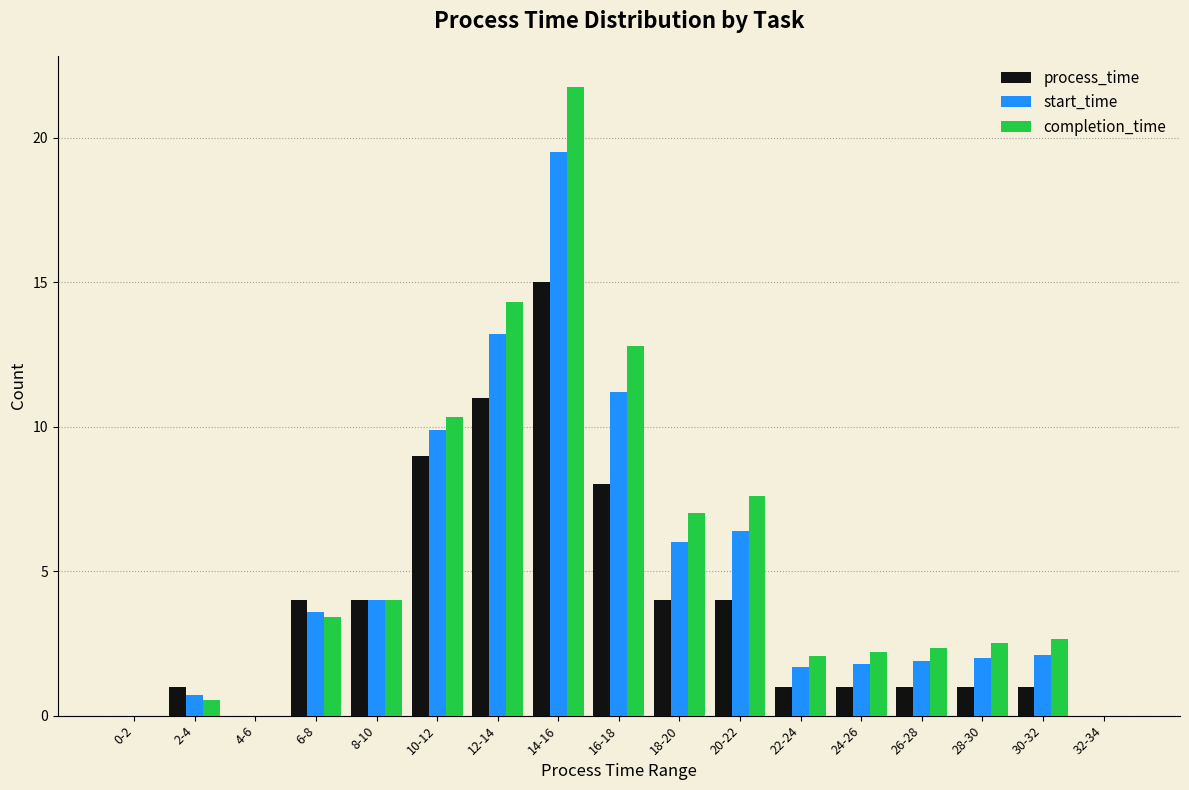

What are all the series names shown in the legend?

process_time, start_time, completion_time